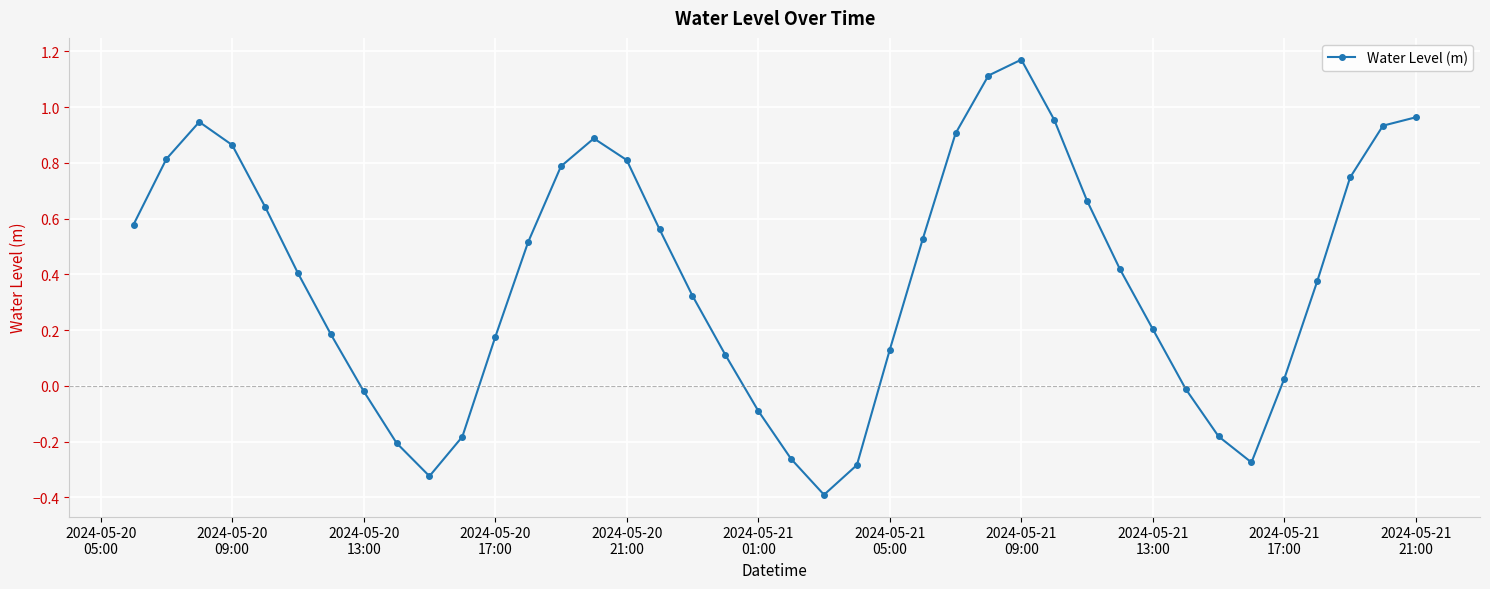

What is the sum of all values?

15.5